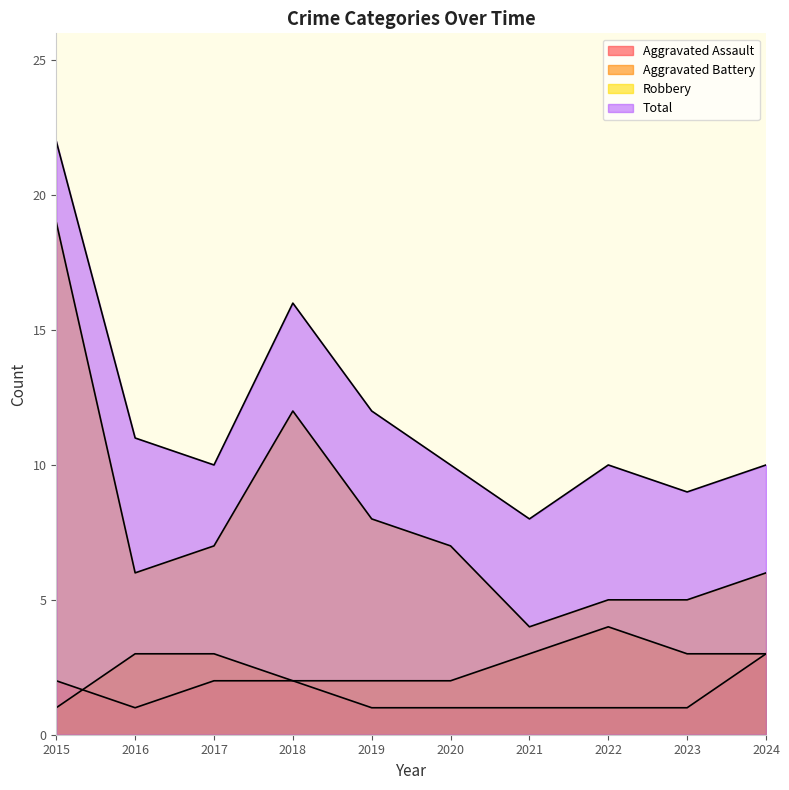

What is the sum of all Robbery values?

79